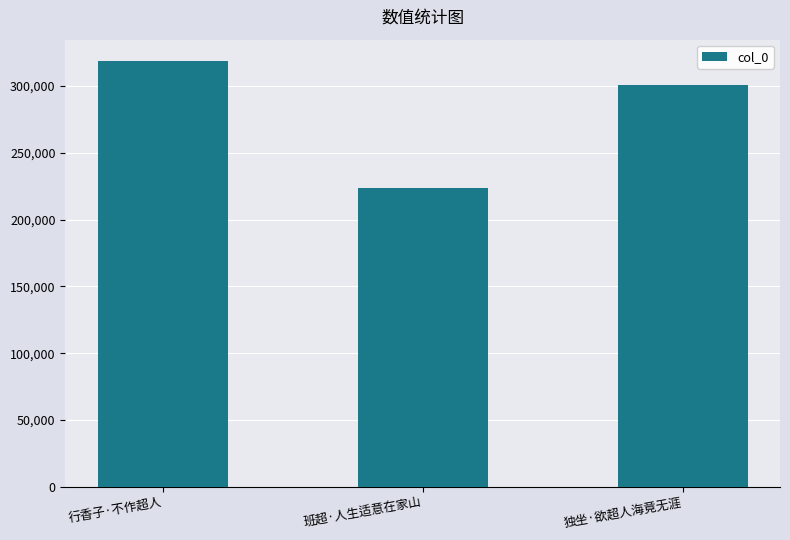

Is it true that the value at 行香子·不作超人 is 318802?

True